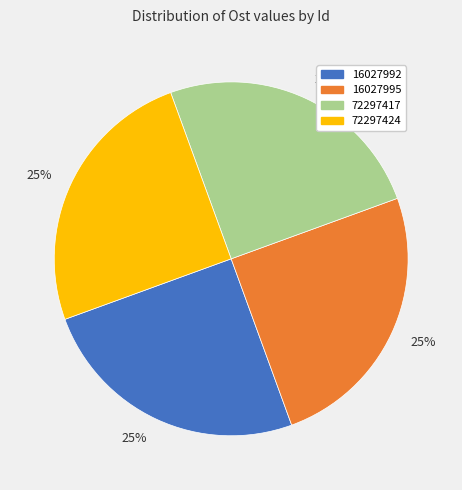

Is there any slice that represents more than half of the pie?

No